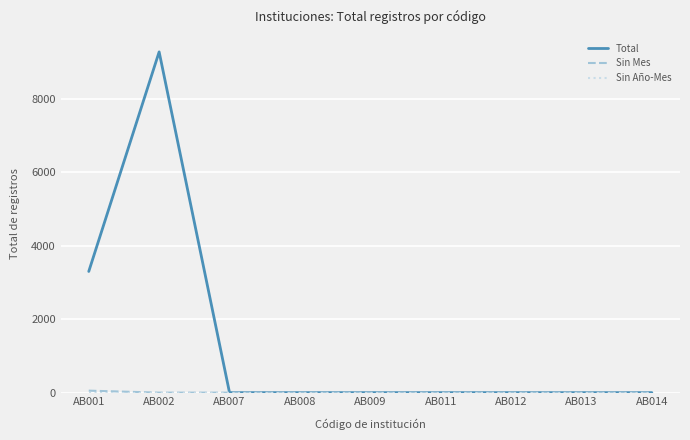

The value of Total at AB009 is -6333. True or false?

False